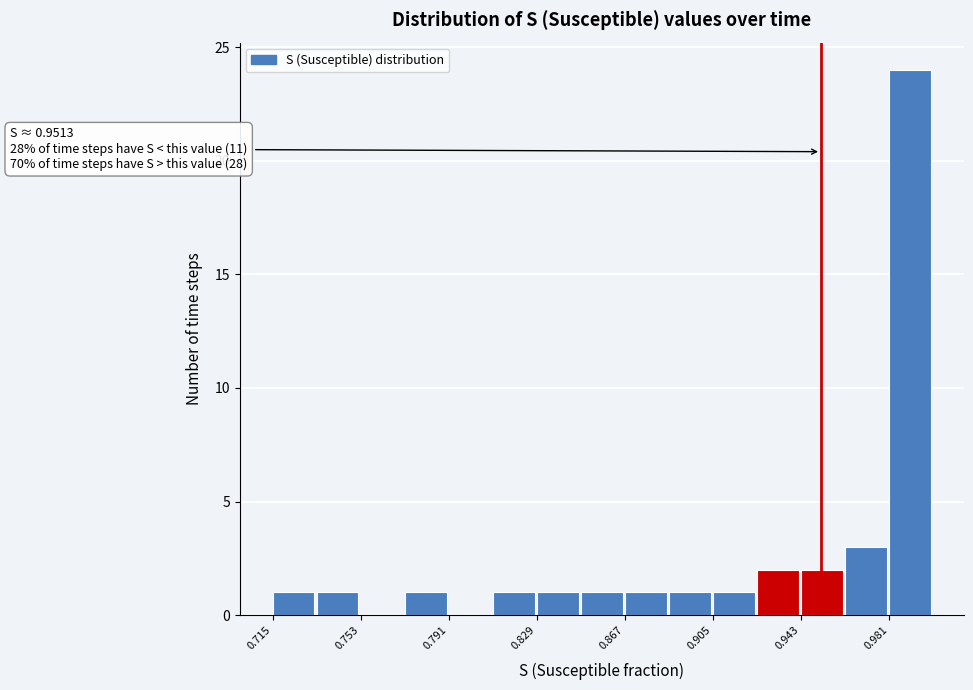

Read against the x-axis, roughly where is the centre of the tallest bar?

0.990